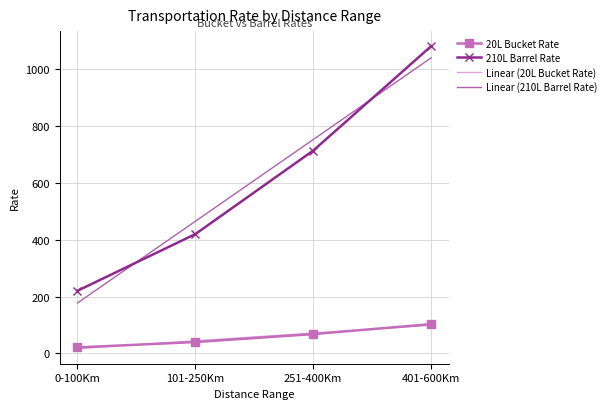

Is it true that 210L Barrel Rate equals 1440.7 at 401-600Km?

False